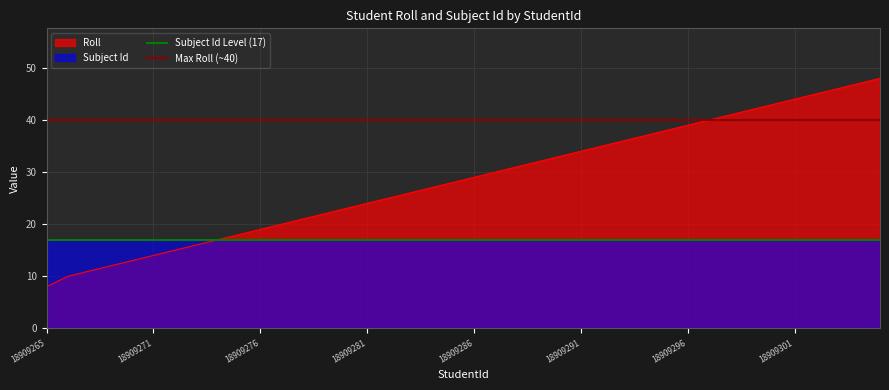

Is it true that Subject Id Level (17) equals 26 at 18909265?

False